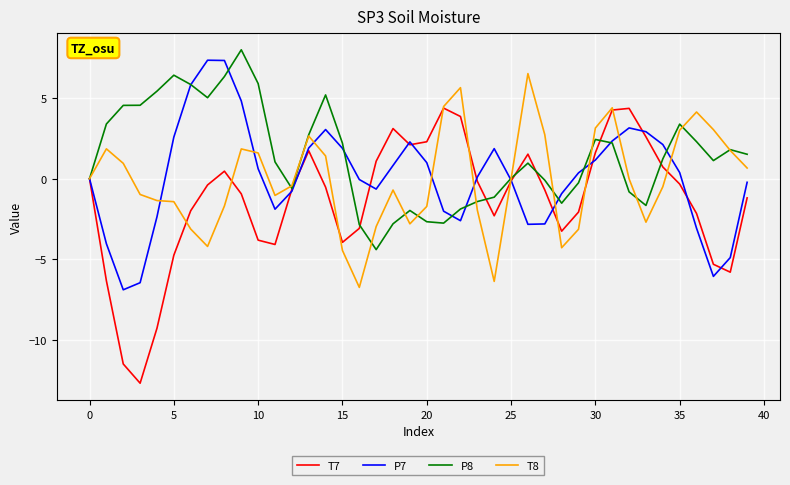

What is the maximum value shown in the chart?

8.0